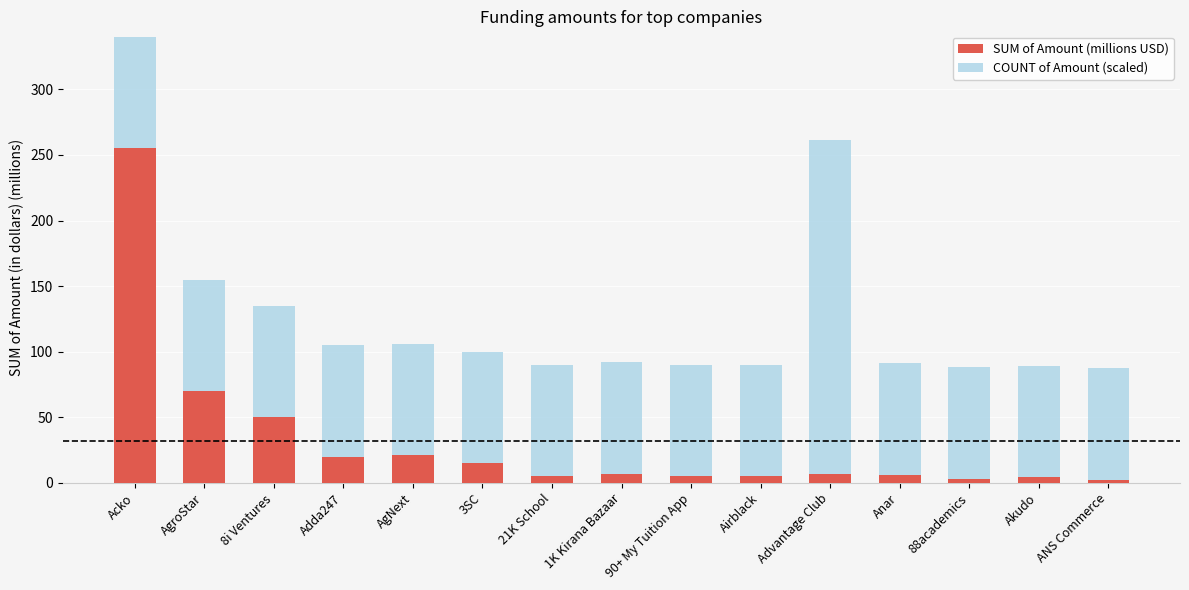

What is the average value of the SUM of Amount (millions USD) series?

31.7